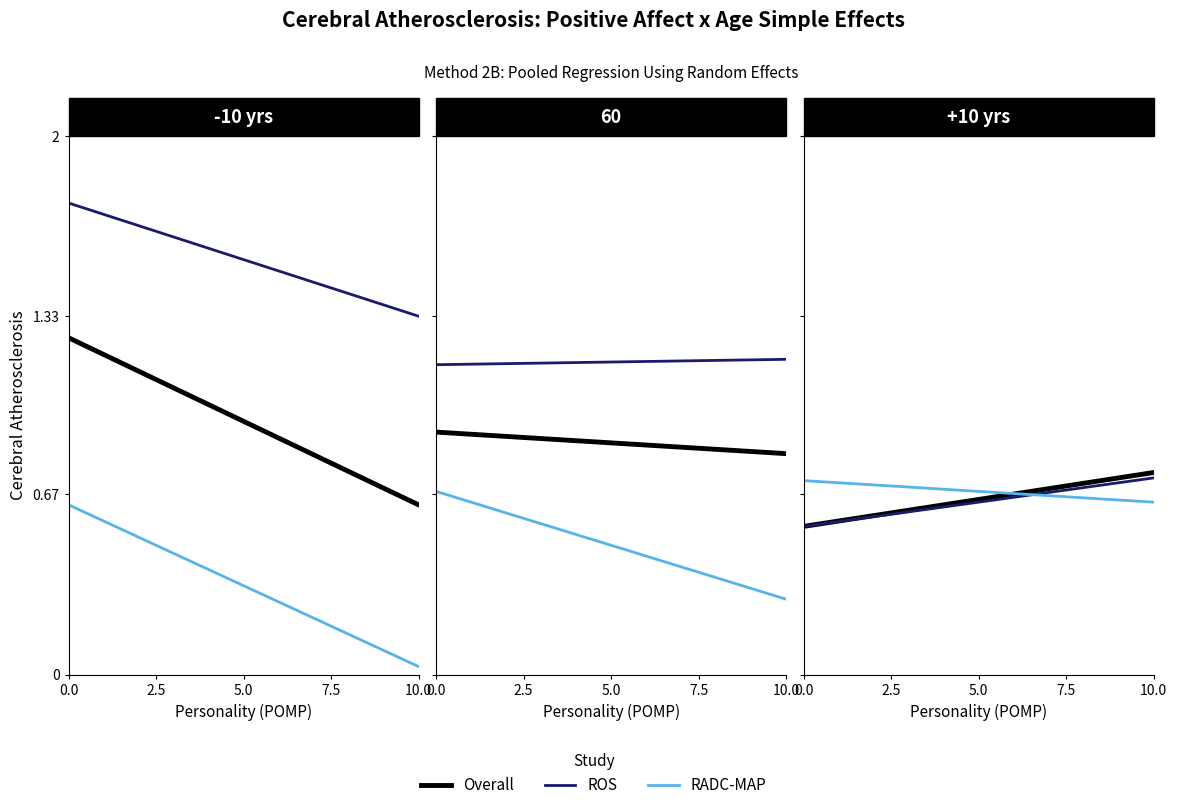

How many lines are shown in the chart?

3